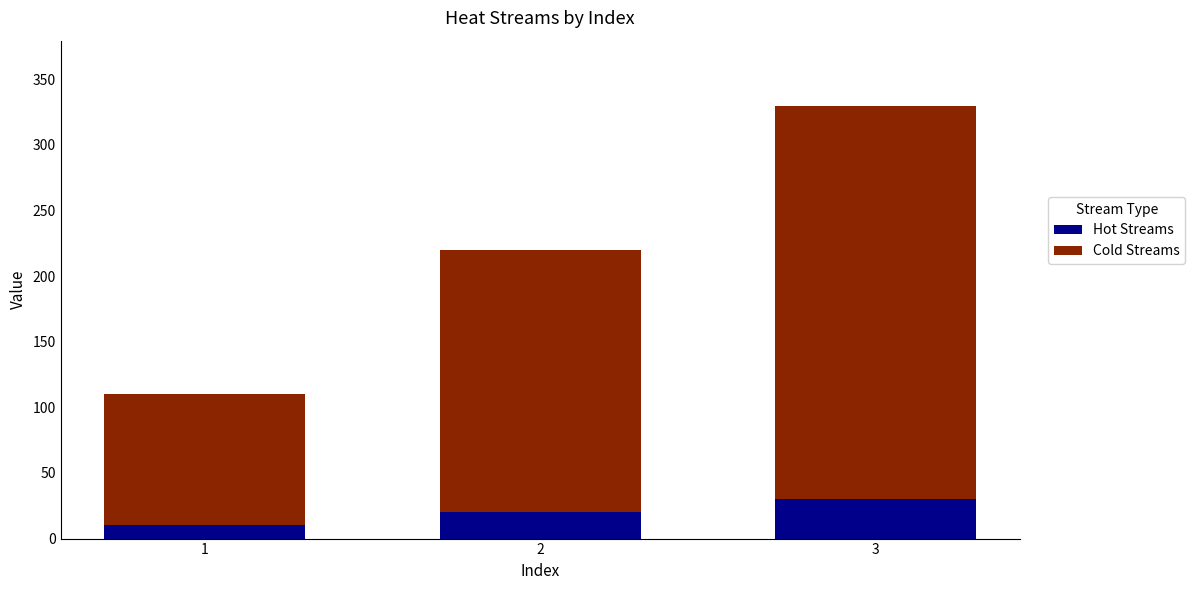

What is the difference between the maximum and minimum values in the Hot Streams series?

20